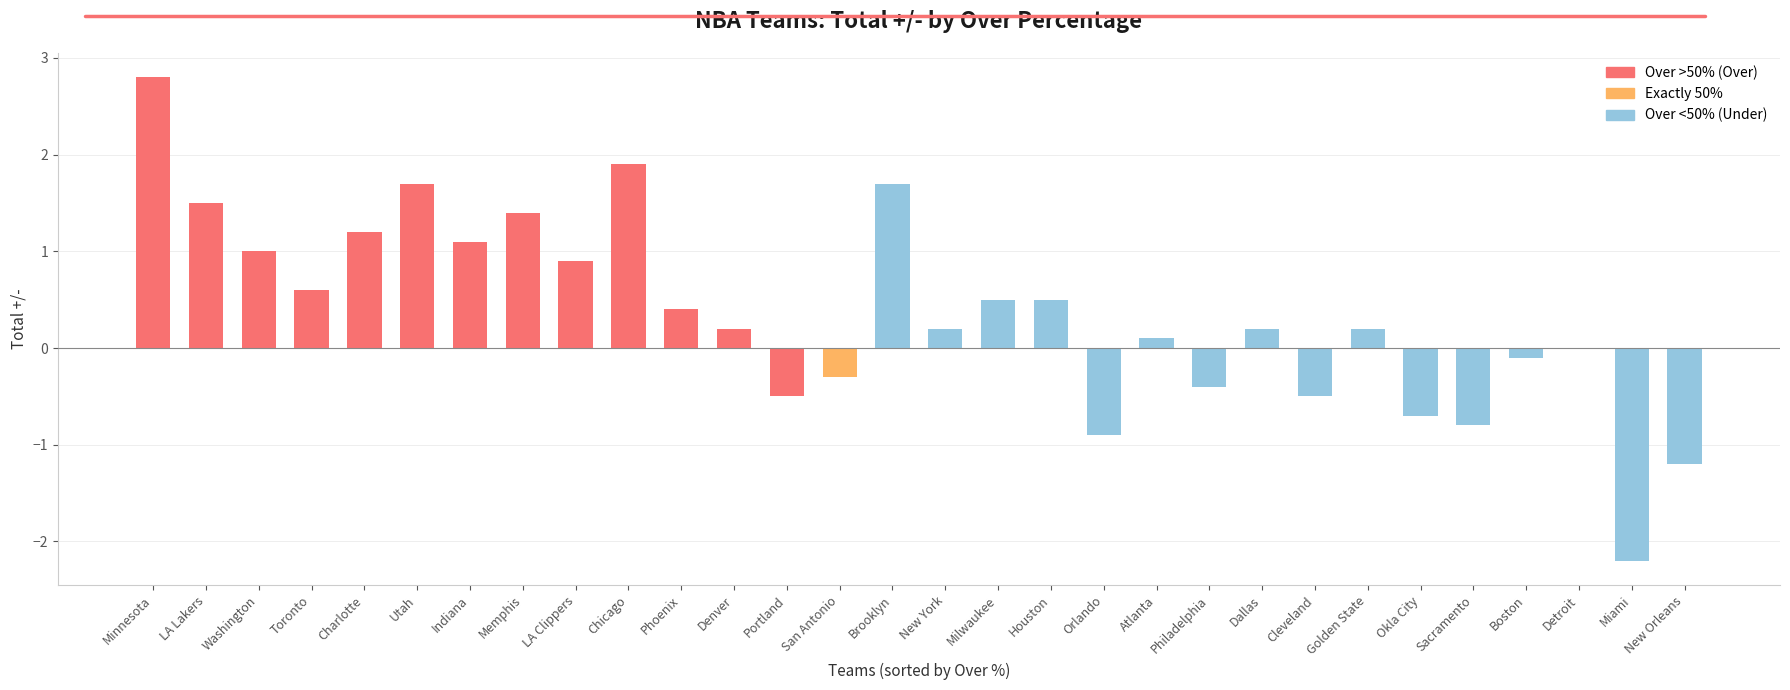

Reading left to right, list all the values displayed in this chart.

Minnesota=2.8	LA Lakers=1.5	Washington=1.0	Toronto=0.6	Charlotte=1.2	Utah=1.7	Indiana=1.1	Memphis=1.4	LA Clippers=0.9	Chicago=1.9	Phoenix=0.4	Denver=0.2	Portland=-0.5	San Antonio=-0.3	Brooklyn=1.7	New York=0.2	Milwaukee=0.5	Houston=0.5	Orlando=-0.9	Atlanta=0.1	Philadelphia=-0.4	Dallas=0.2	Cleveland=-0.5	Golden State=0.2	Okla City=-0.7	Sacramento=-0.8	Boston=-0.1	Detroit=0.0	Miami=-2.2	New Orleans=-1.2